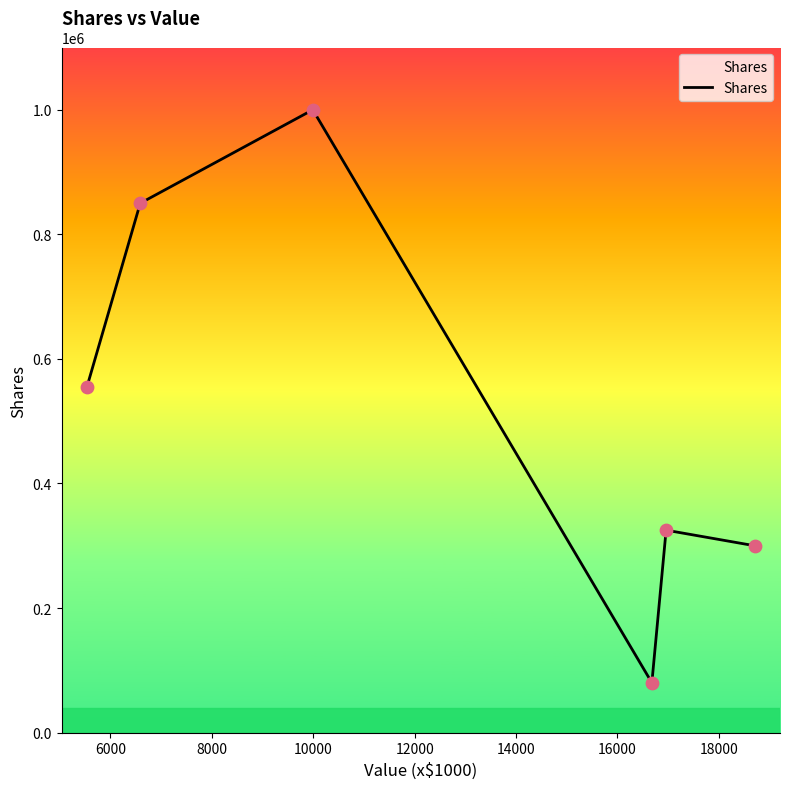

True or false: the data has more than 1 interior local peaks.

True